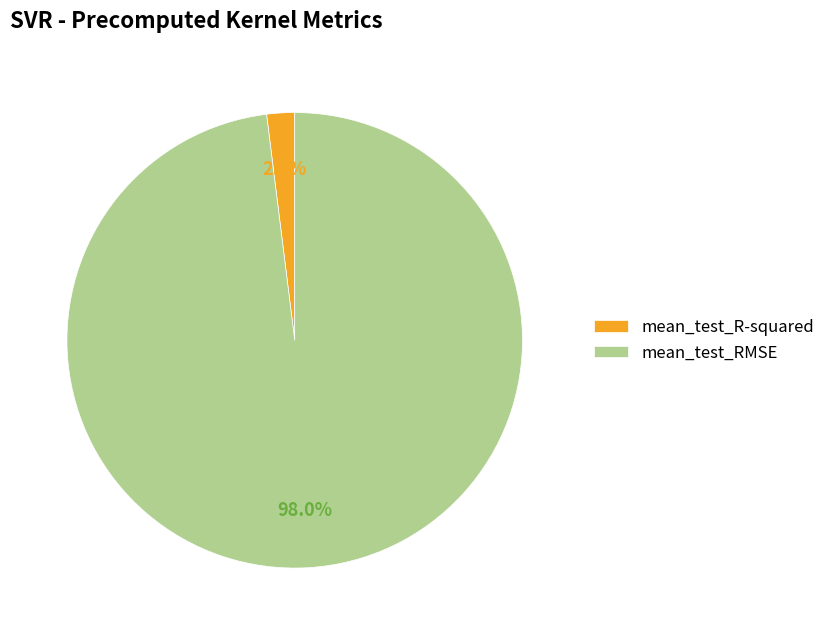

Between mean_test_R-squared and mean_test_RMSE, which is larger?

mean_test_RMSE